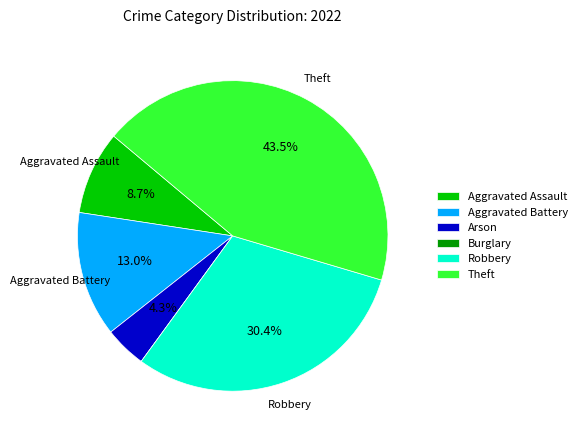

Which slice is the largest?

Theft